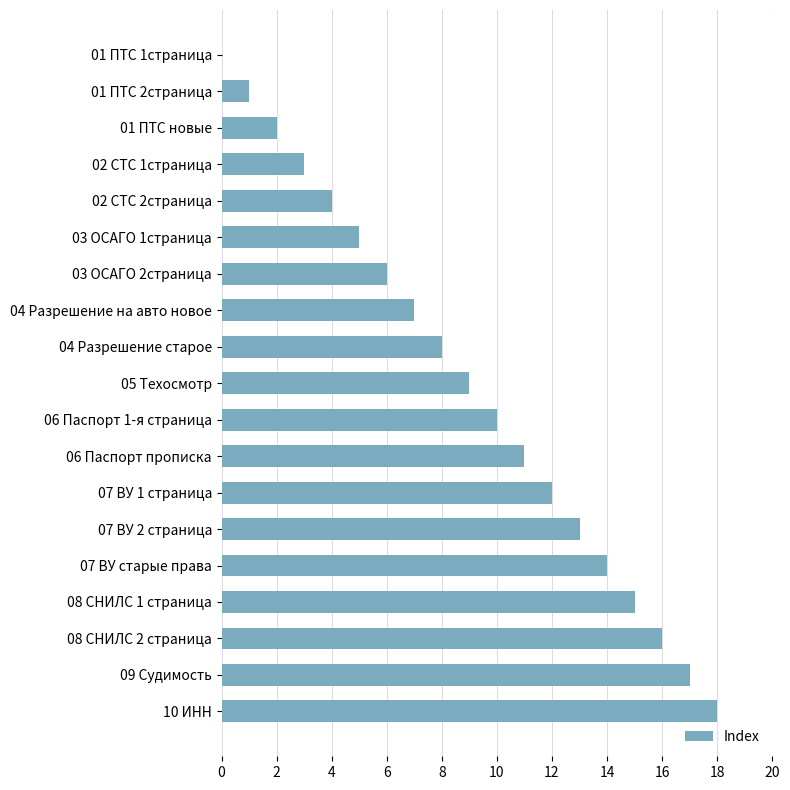

What is the maximum value shown in the chart?

18